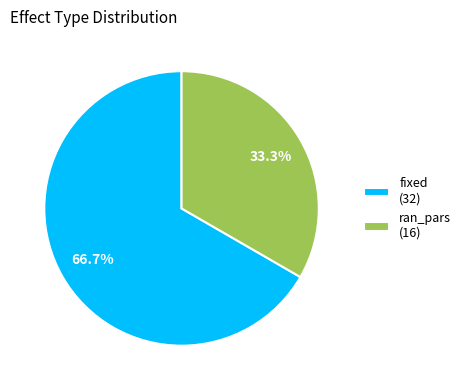

Which category has the smallest portion of the pie?

ran_pars